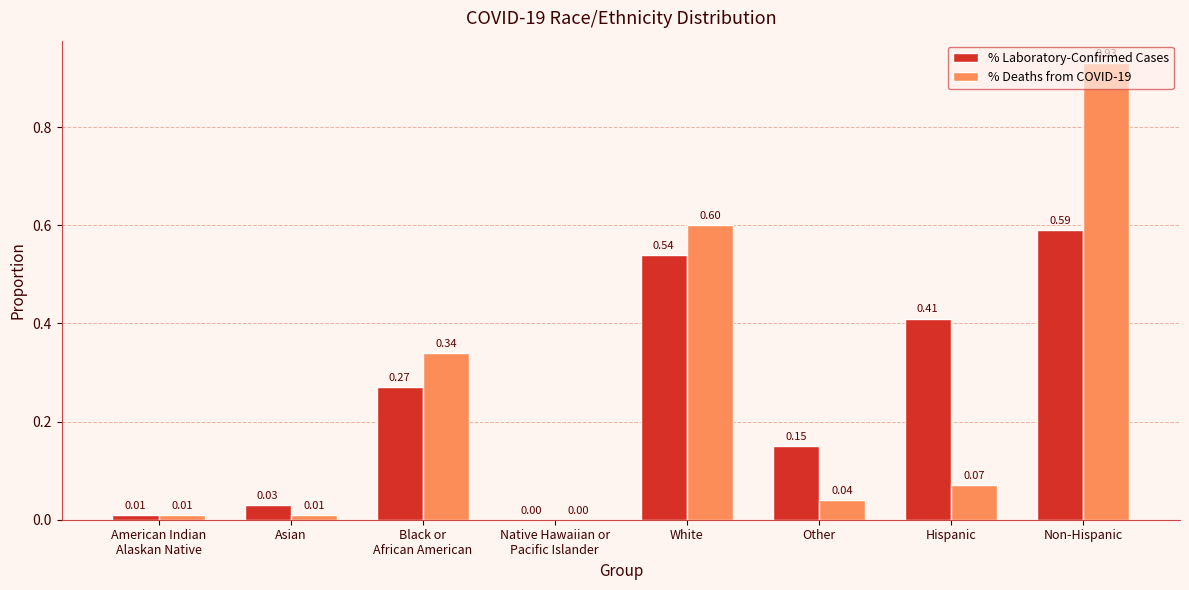

At which category does the chart reach its peak across all series?

Non-Hispanic